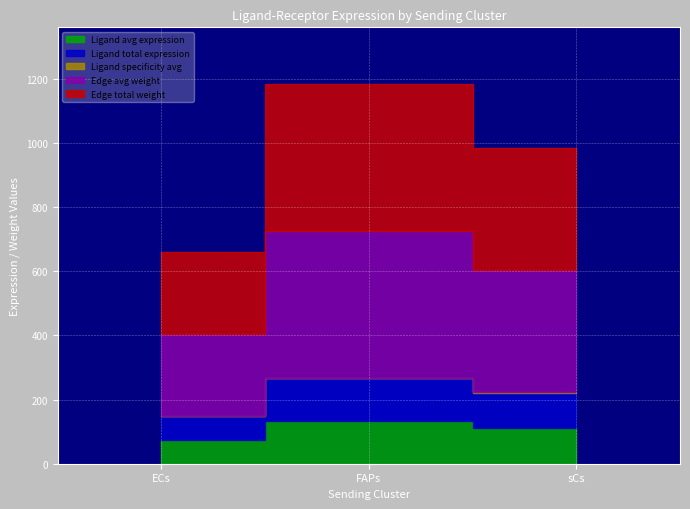

The Ligand specificity avg series shows 0.5 at sCs. True or false?

False